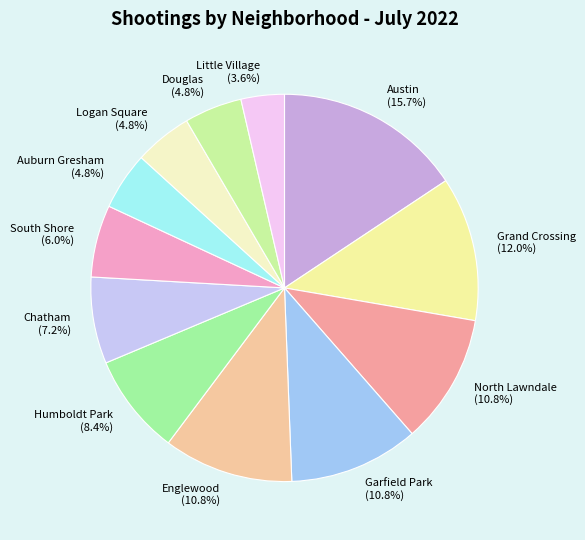

Between Auburn Gresham and North Lawndale, which is larger?

North Lawndale